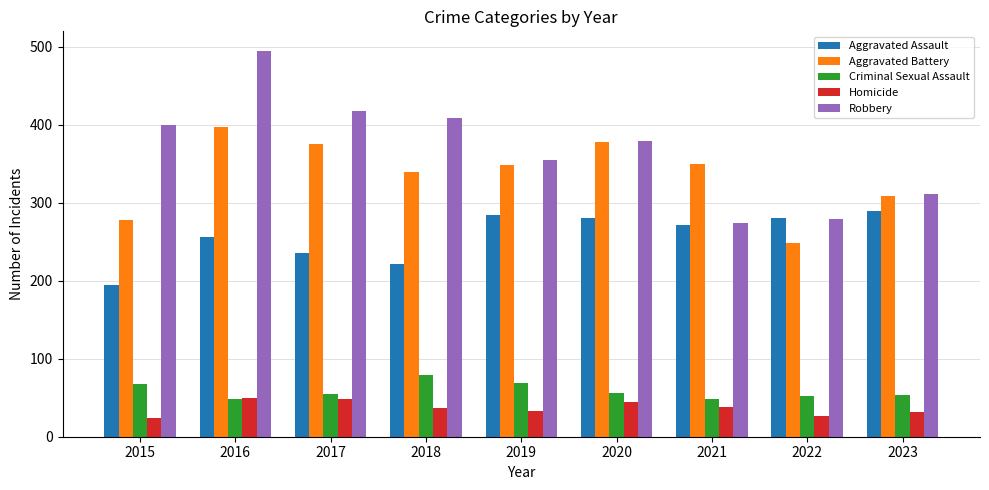

What is the approximate value of Aggravated Battery at 2022?

249